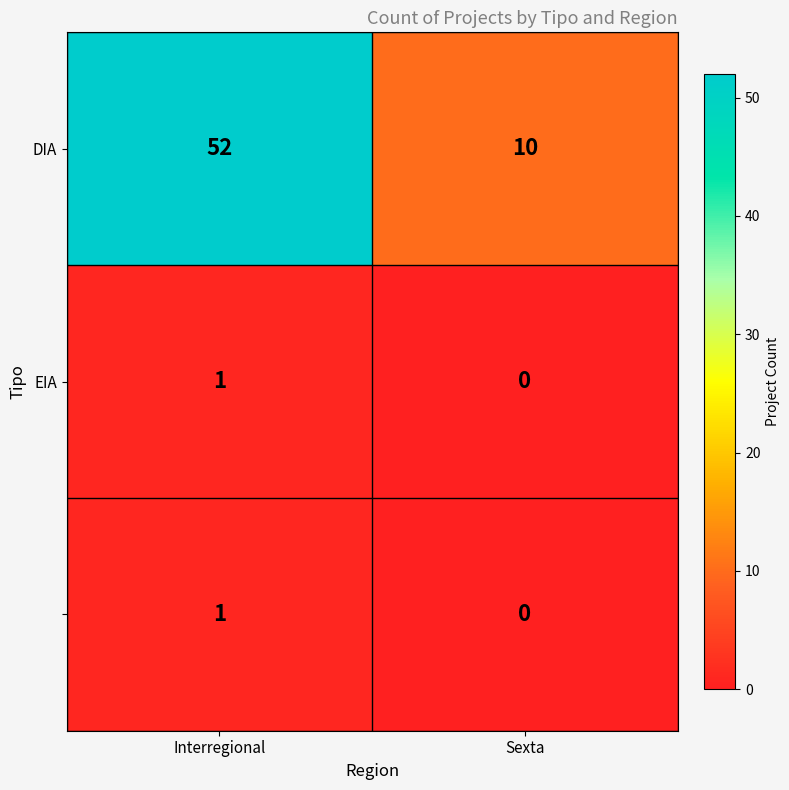

How many series are shown in this chart?

3